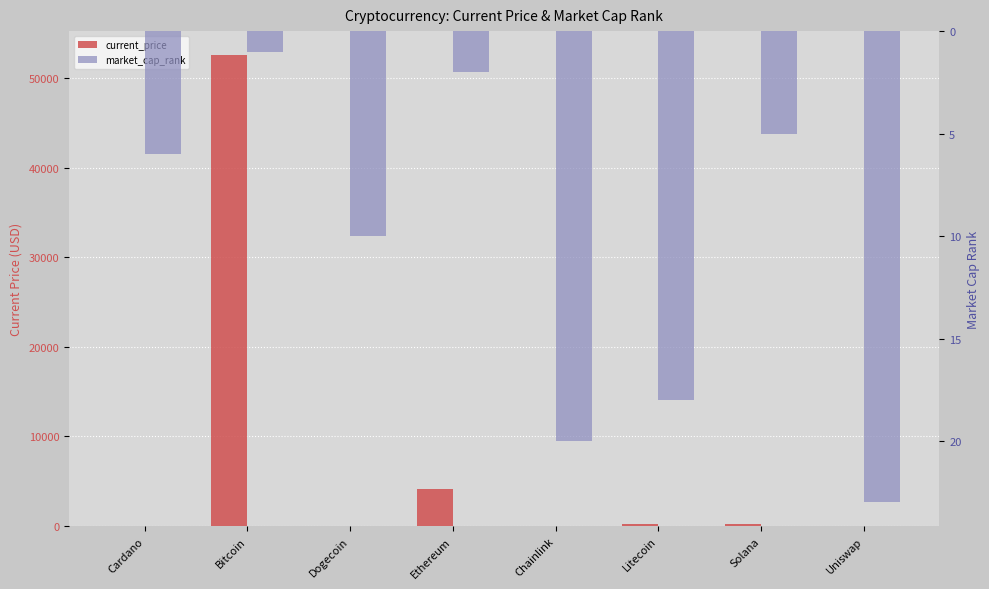

Rank the series at Ethereum from highest to lowest value.

current_price, market_cap_rank